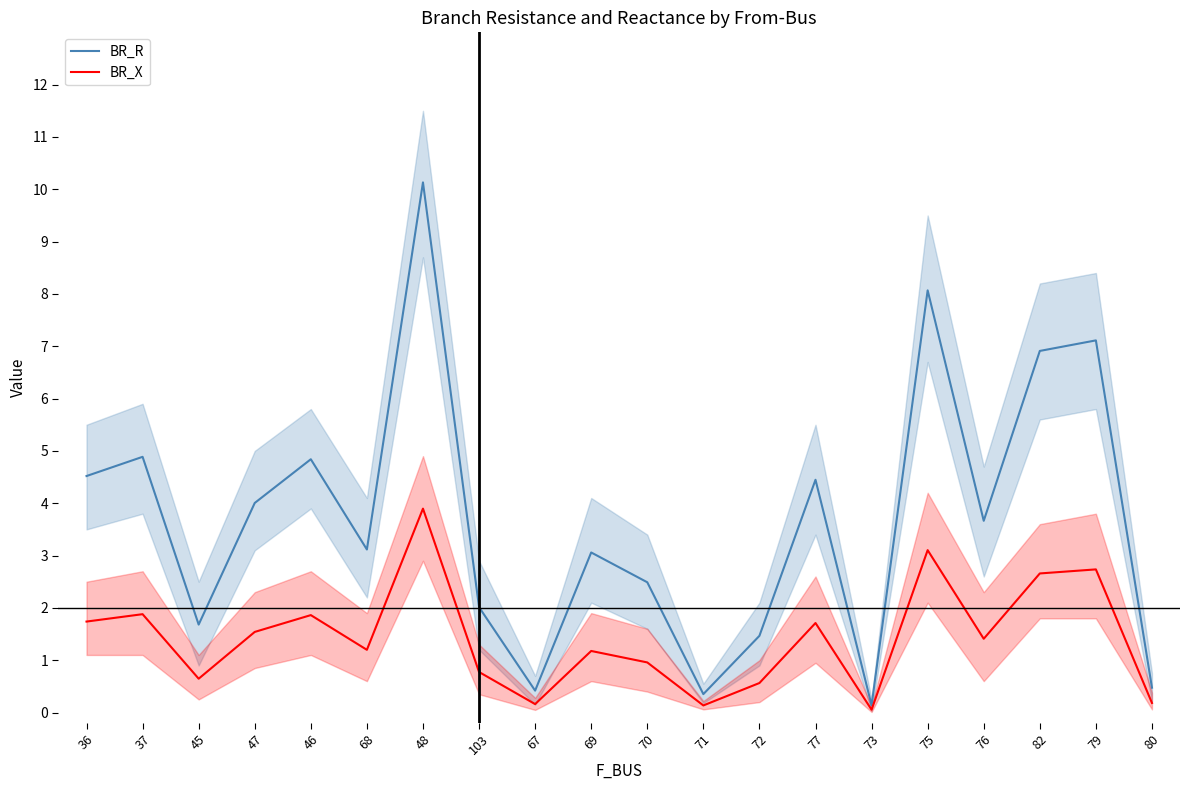

Is it true that BR_R equals 0.4 at 71?

True